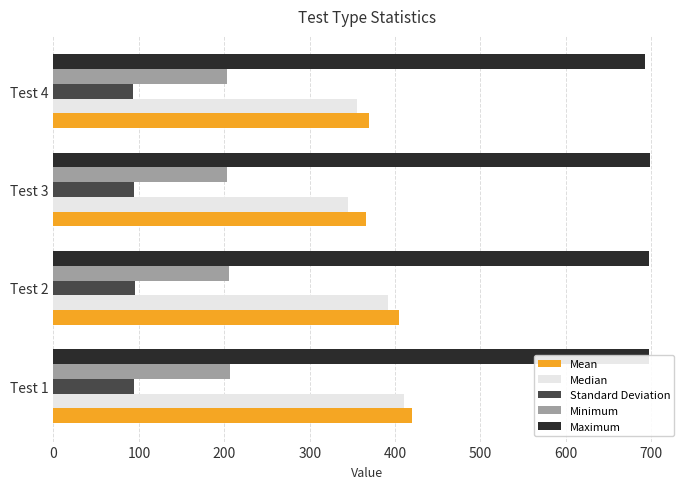

Count the number of data series in this chart.

5